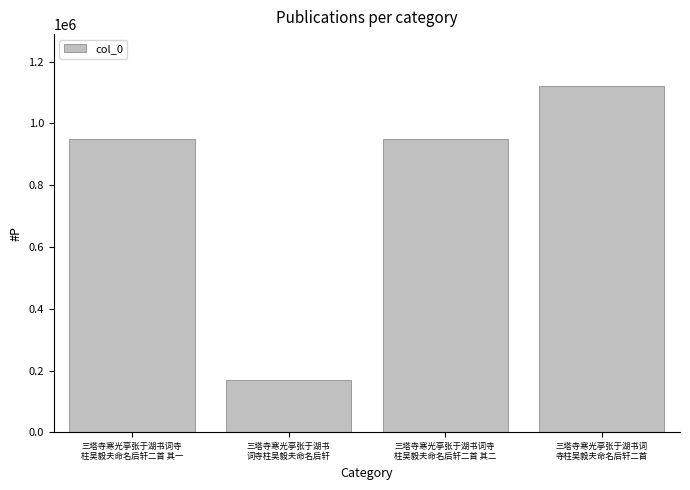

What is the difference between the second highest and minimum values?

782356